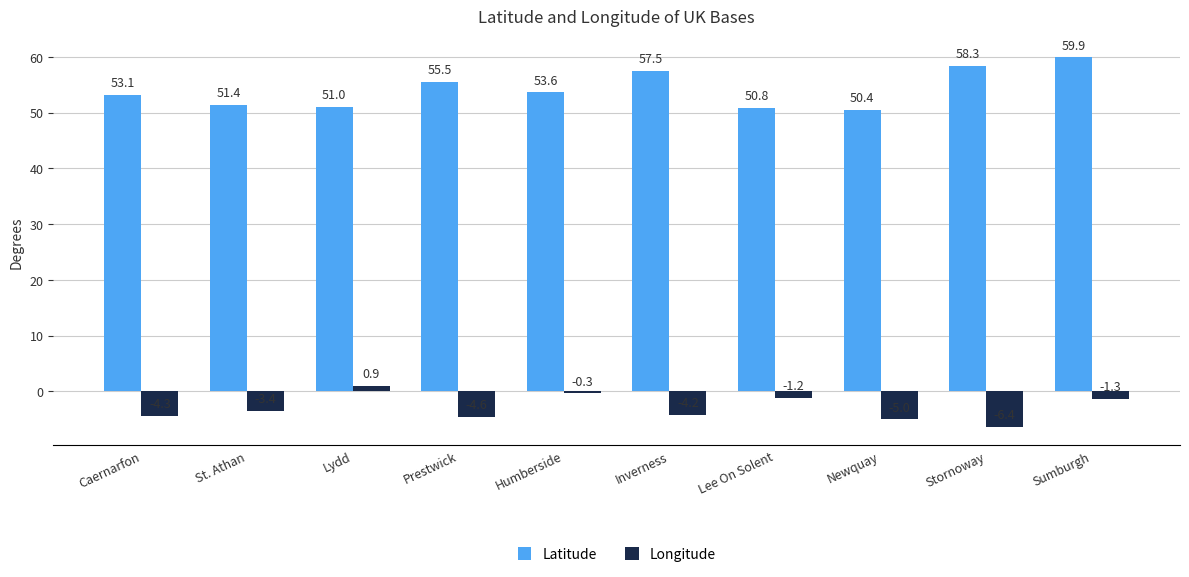

What is the highest value of the Latitude series?

59.9